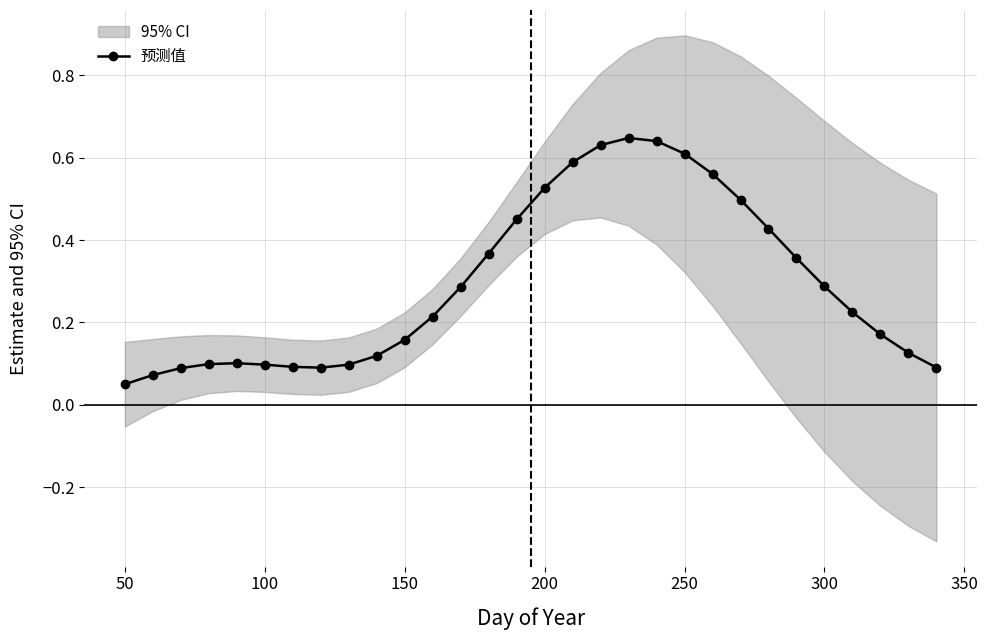

The 预测值 series shows 0.1 at 200. True or false?

False